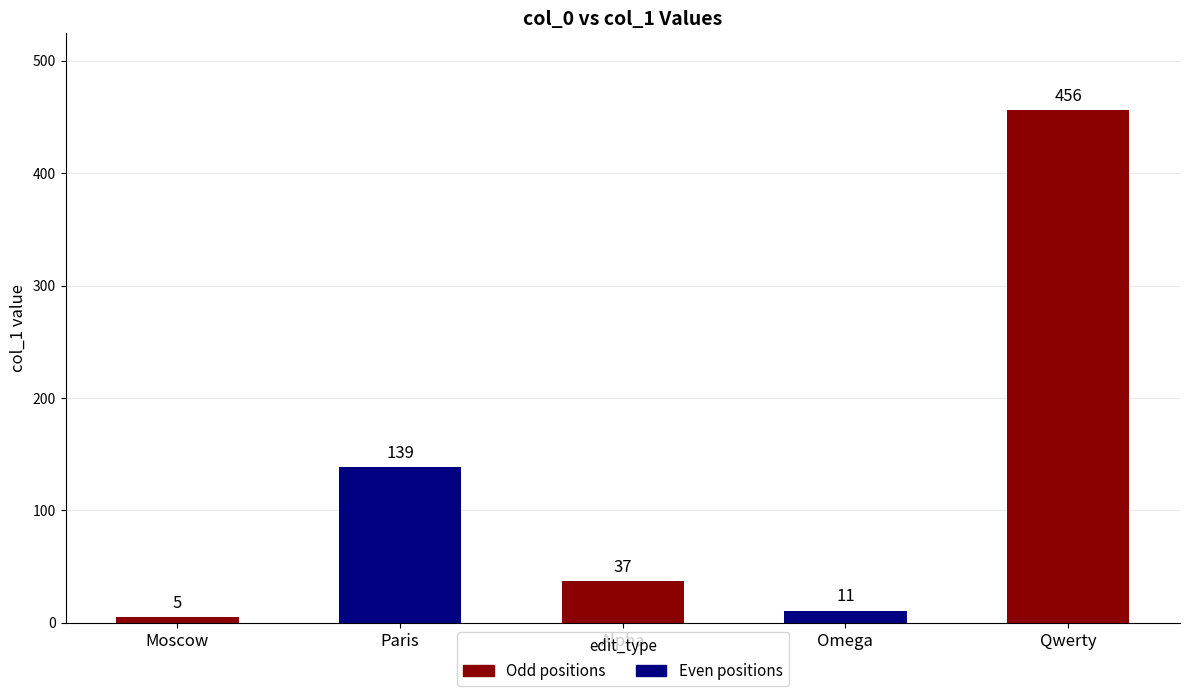

Read the value at Omega.

11